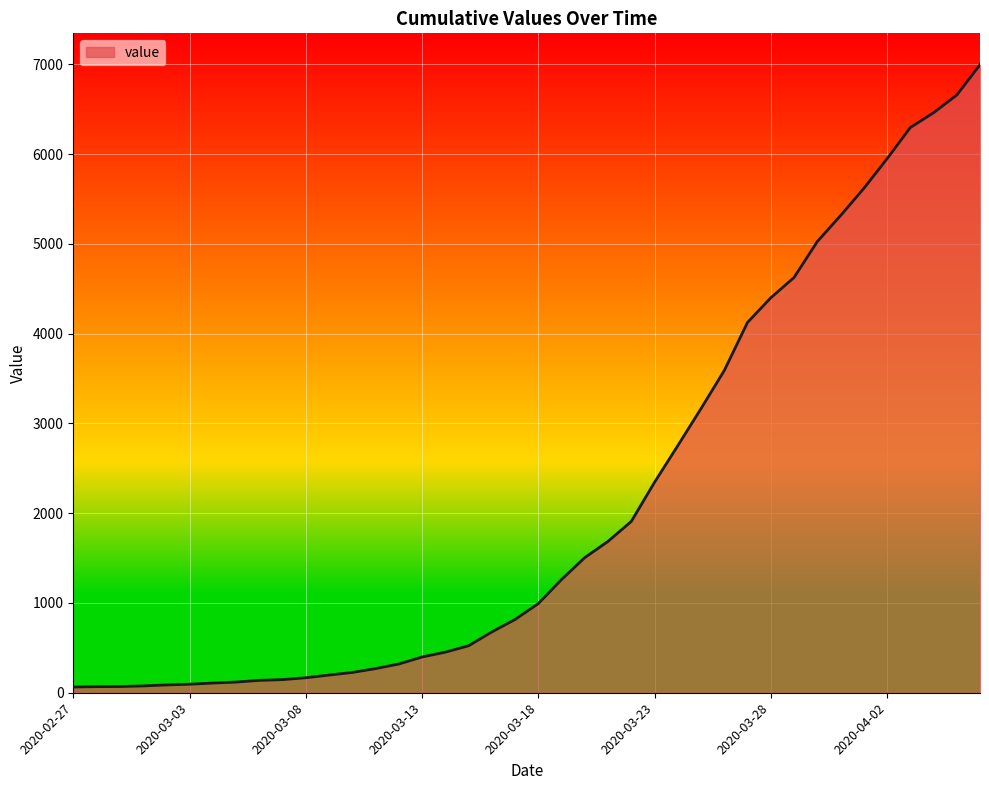

What is the difference between the maximum and minimum values?

6931